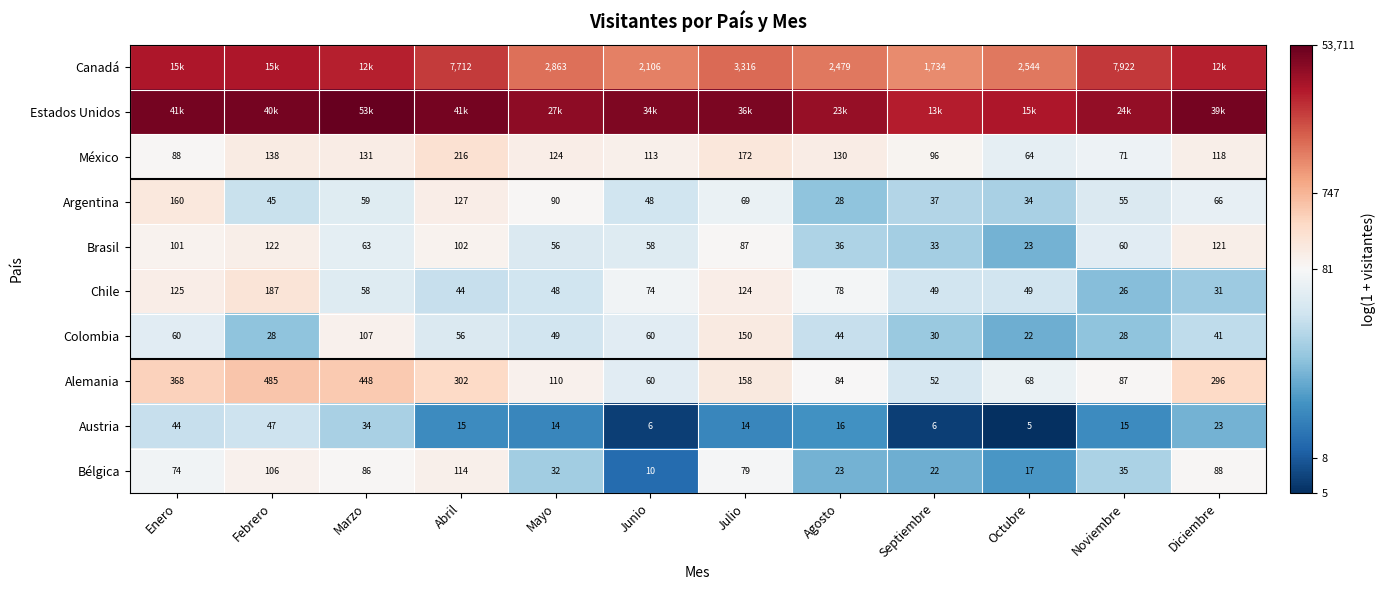

Is the value of México at Mayo greater than the value of Austria at Mayo?

Yes